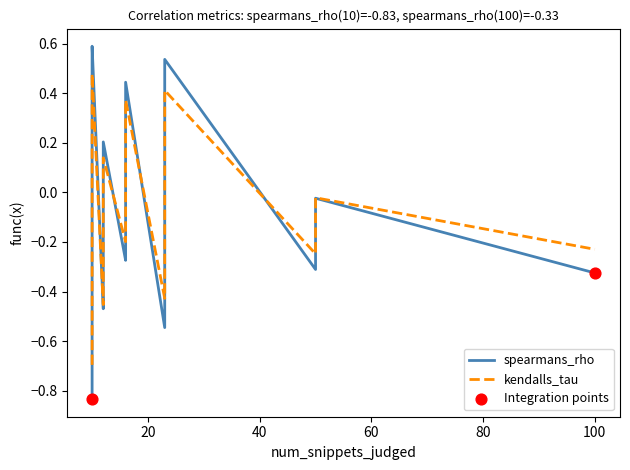

Which series has the largest total across all categories?

kendalls_tau